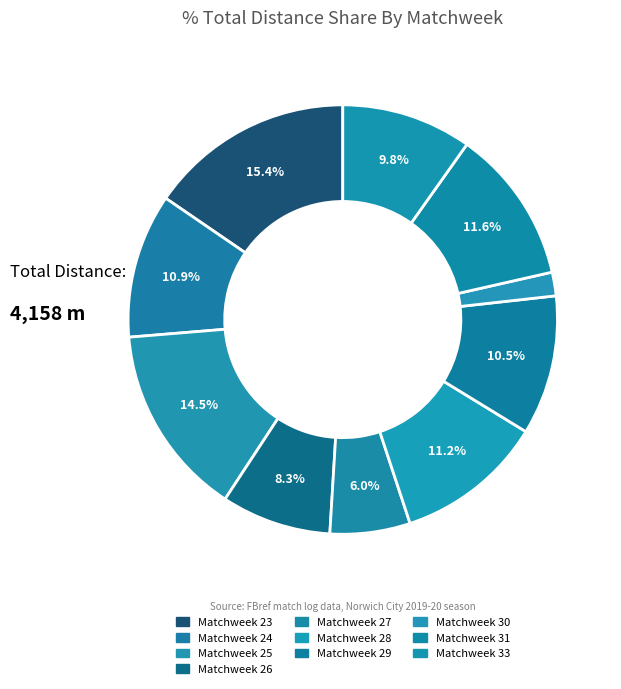

Count the number of slices in the pie.

10